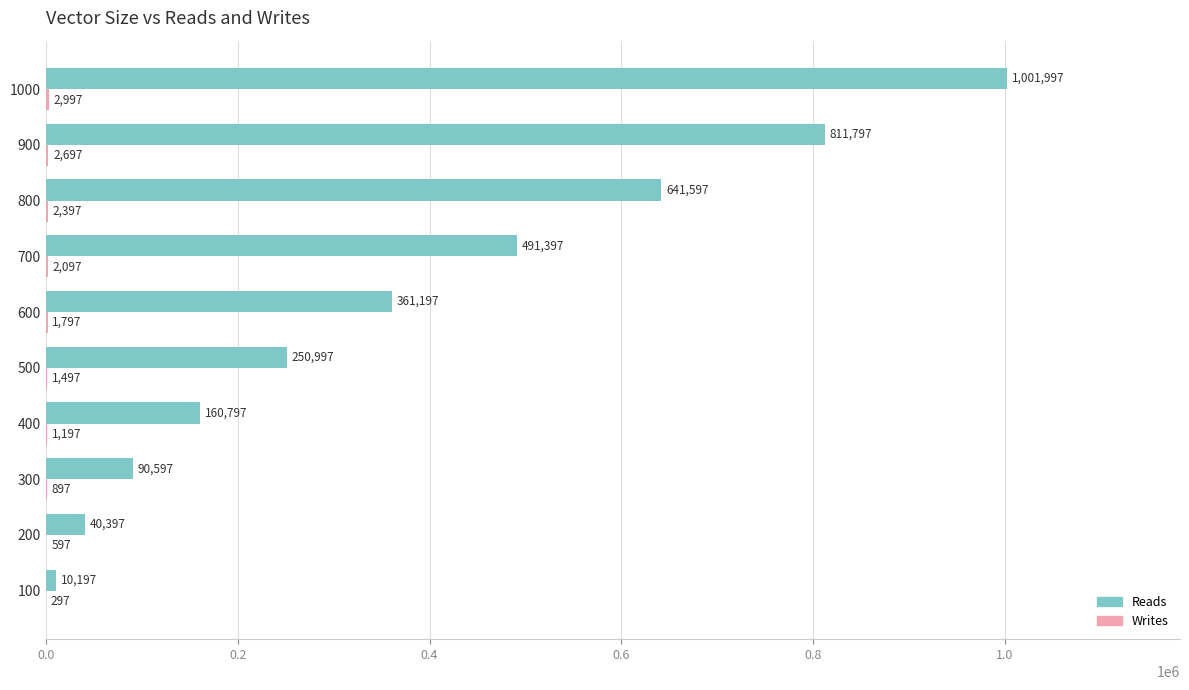

Which category has the highest value in the Reads series?

1000